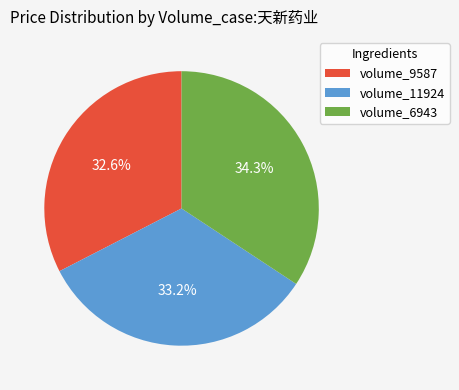

Count the number of slices in the pie.

3